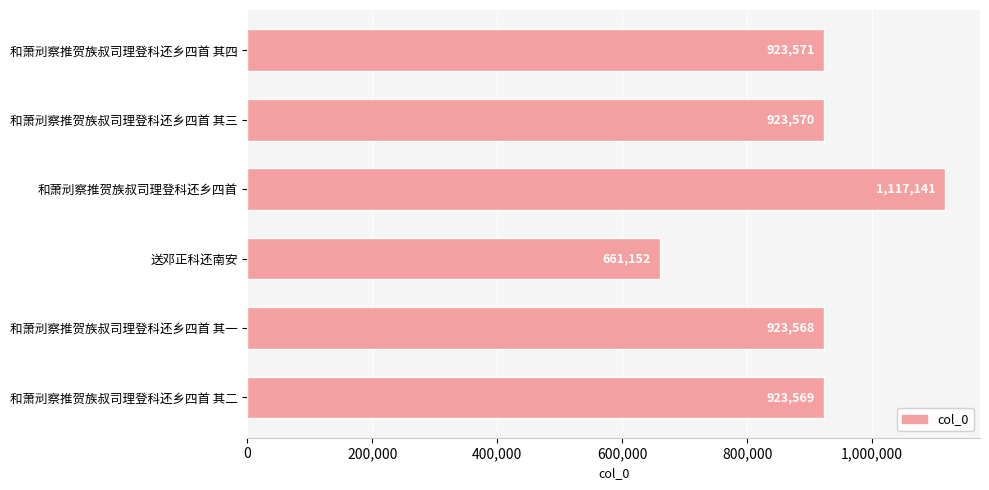

Are the bars grouped side by side (vs. stacked)?

No